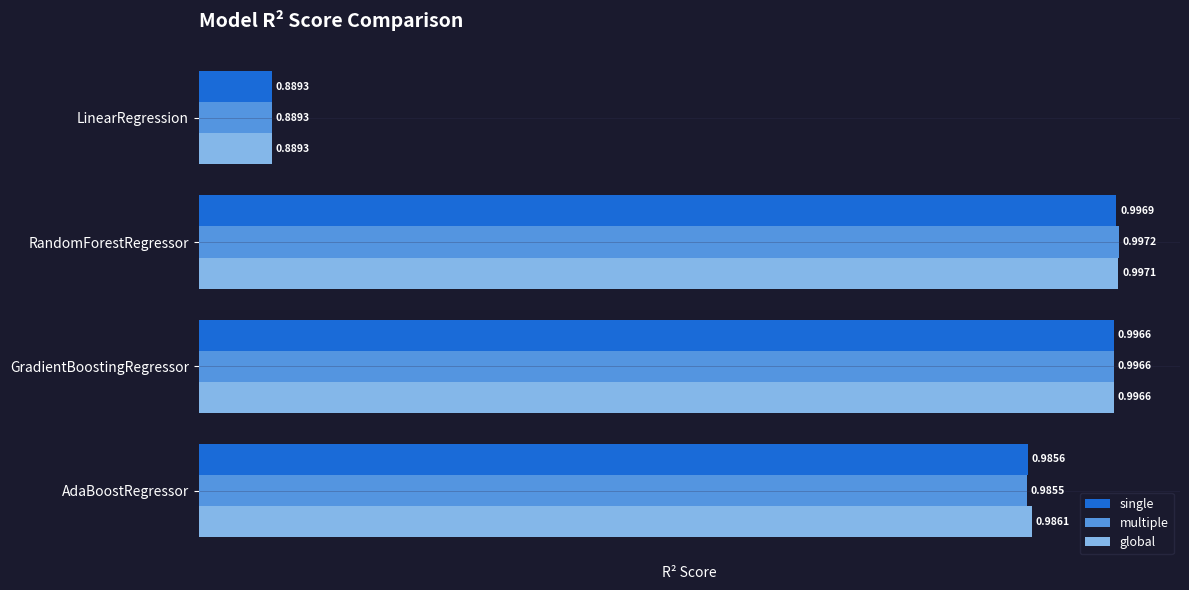

At which label is single closest to 0?

LinearRegression